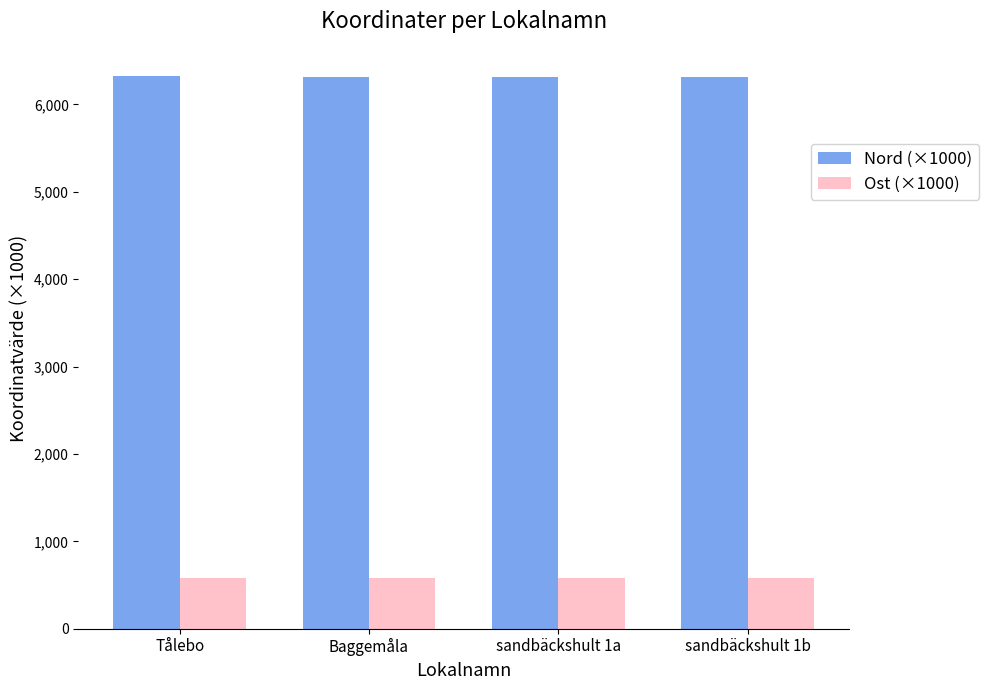

Is the value of Nord (×1000) at sandbäckshult 1a greater than the value of Ost (×1000) at sandbäckshult 1b?

Yes